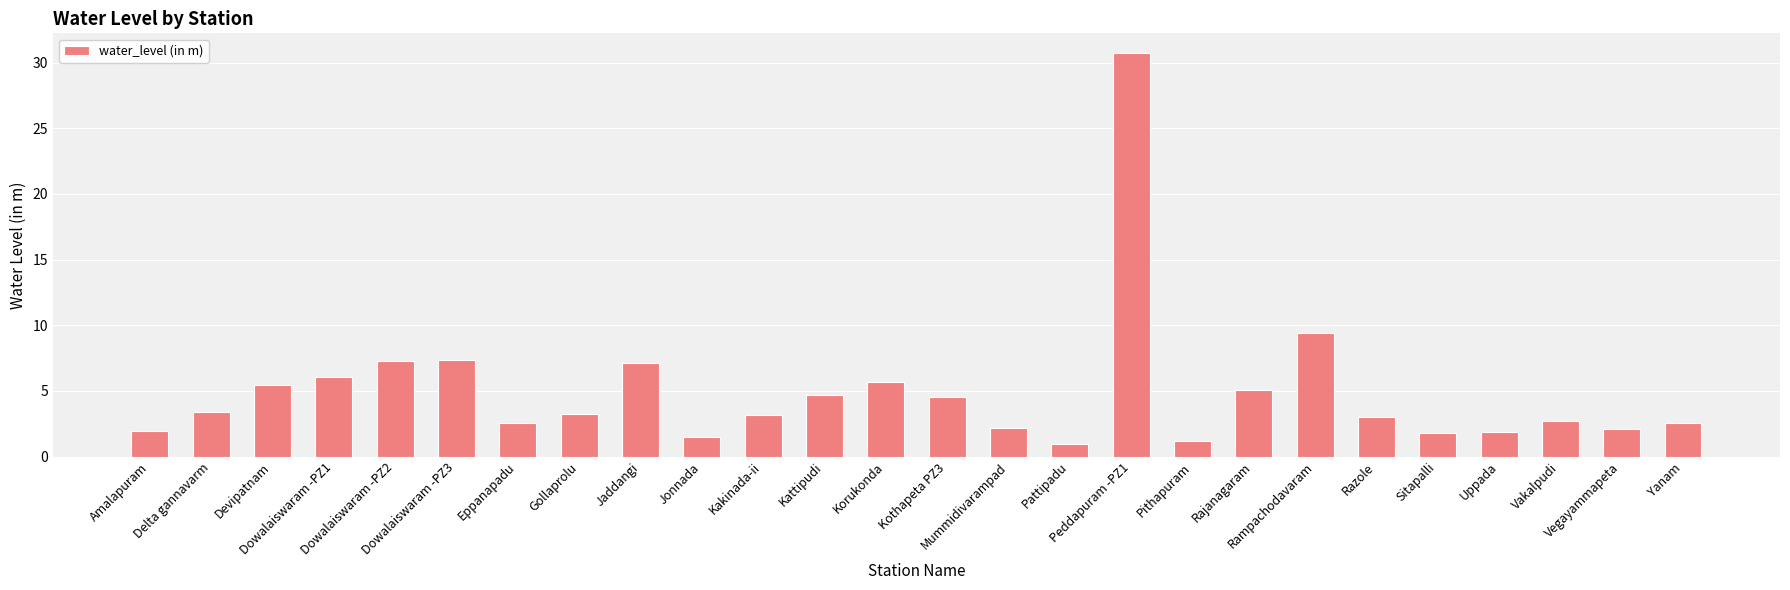

What is the change in value from Devipatnam to Eppanapadu?

-3.0